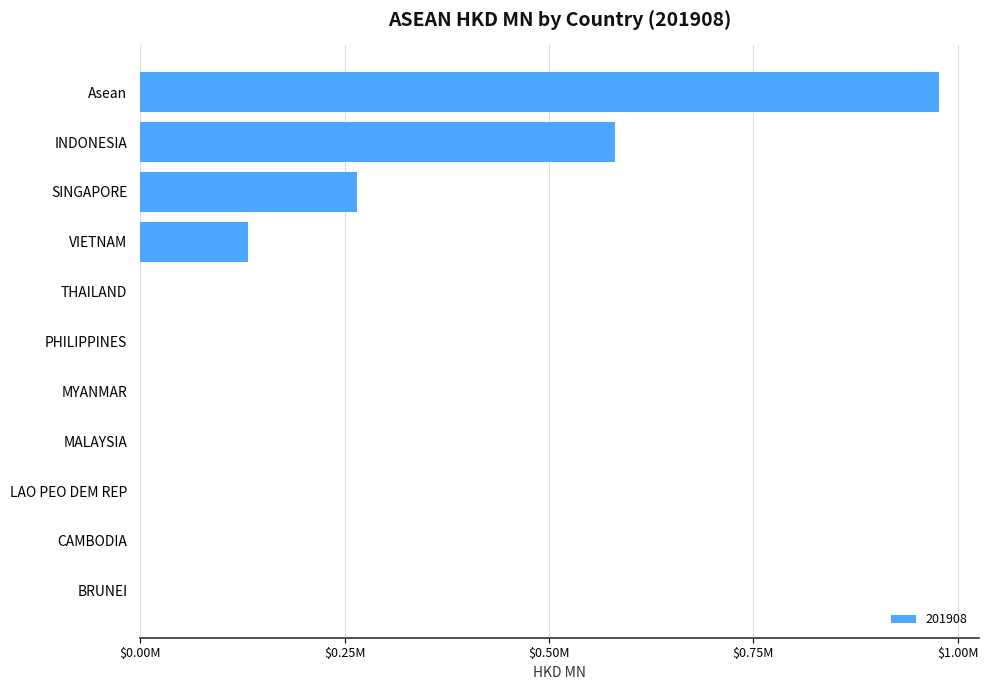

Which has a higher value, MYANMAR or INDONESIA?

INDONESIA